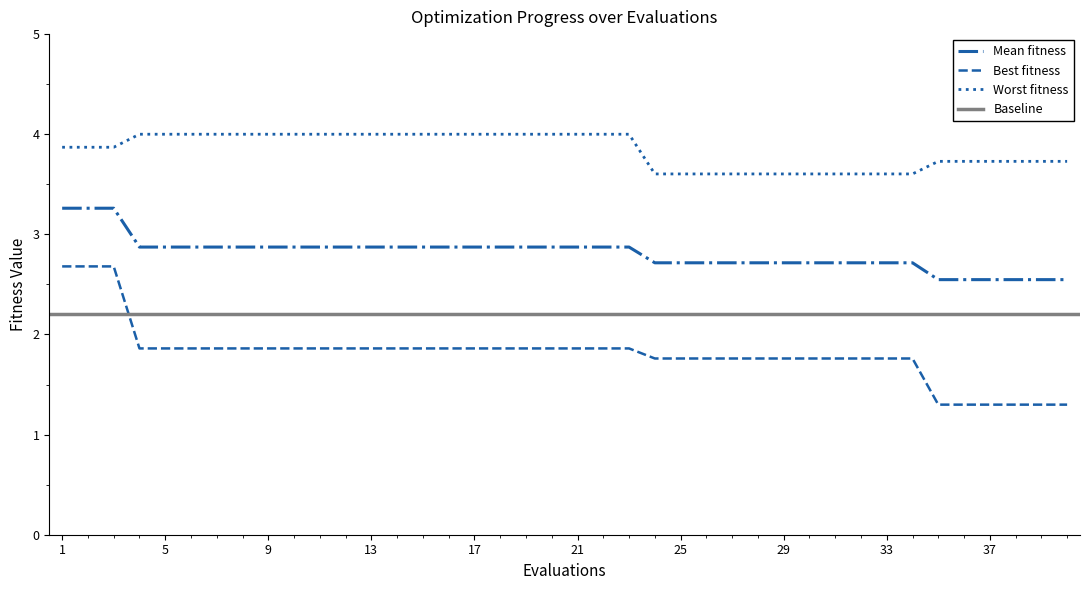

At which category is the sum across all series the highest?

1